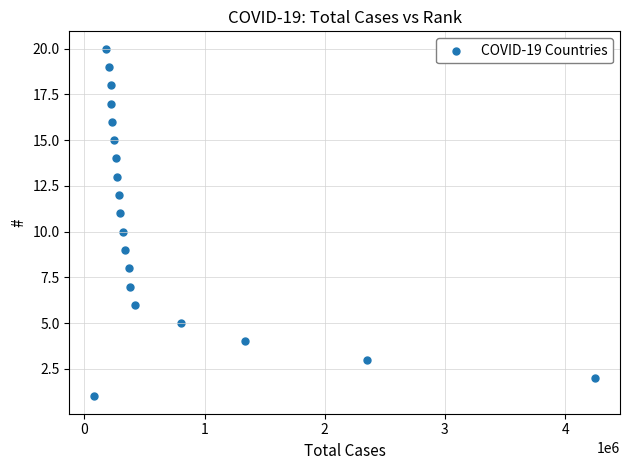

What is the range of Y values (max minus min)?

19